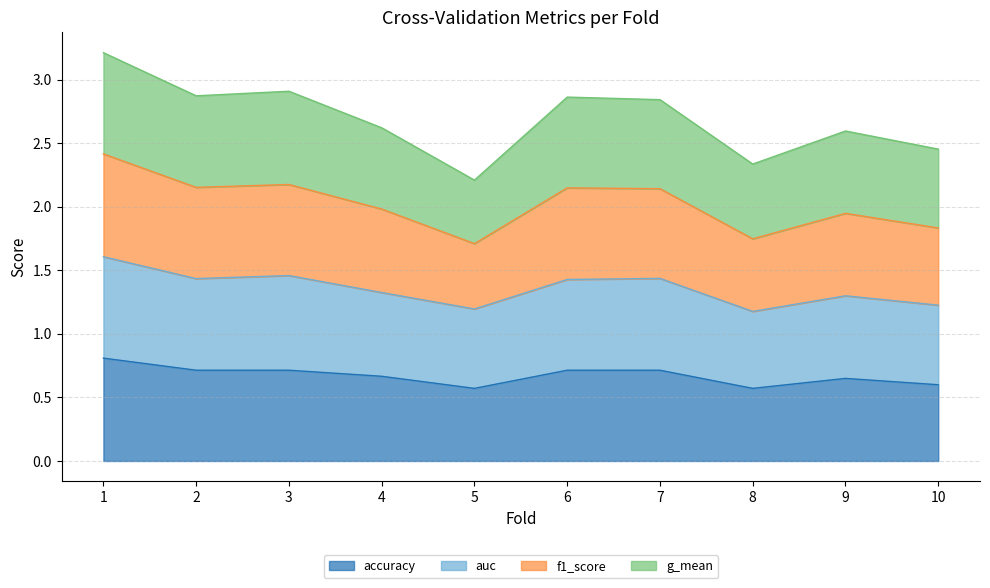

Does the chart display data point markers on the line(s)?

No